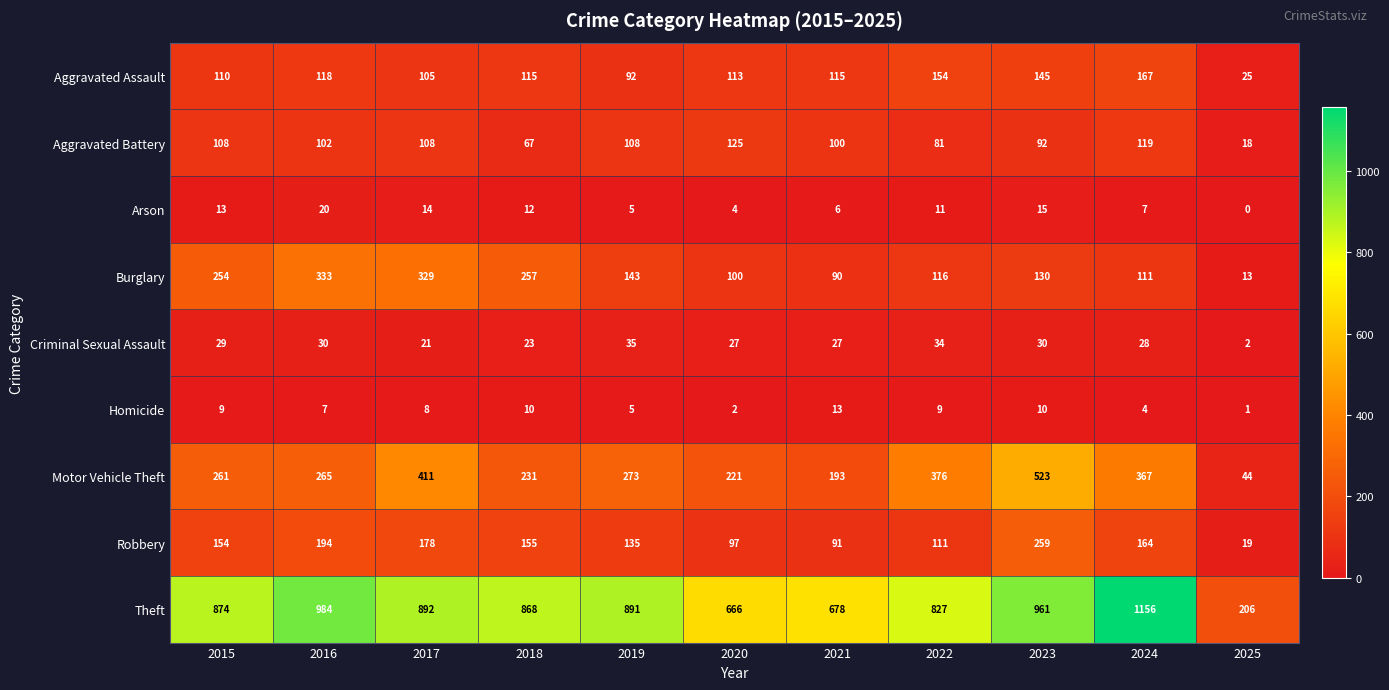

The value of Homicide at 2024 is 4. True or false?

True